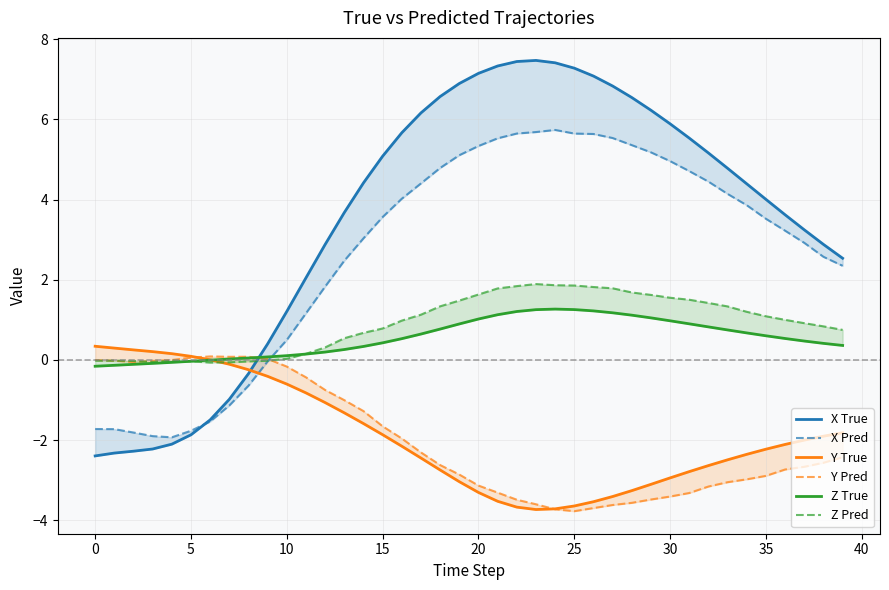

How many intersections are there between Y Pred and Y True?

2